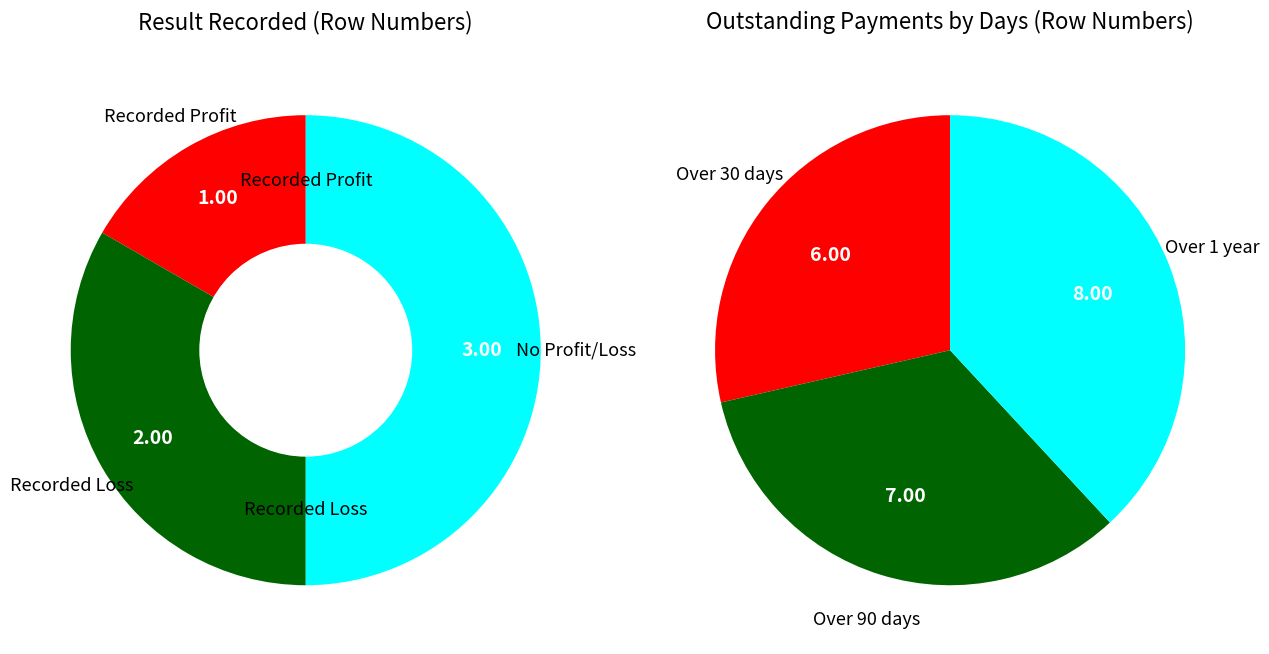

Is Units which have recorded loss the majority of the pie?

No